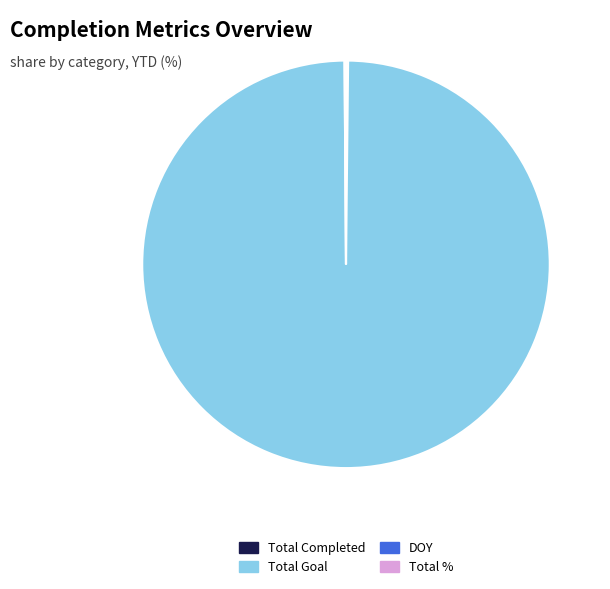

Is it true that Total Goal is 100% of the pie?

True